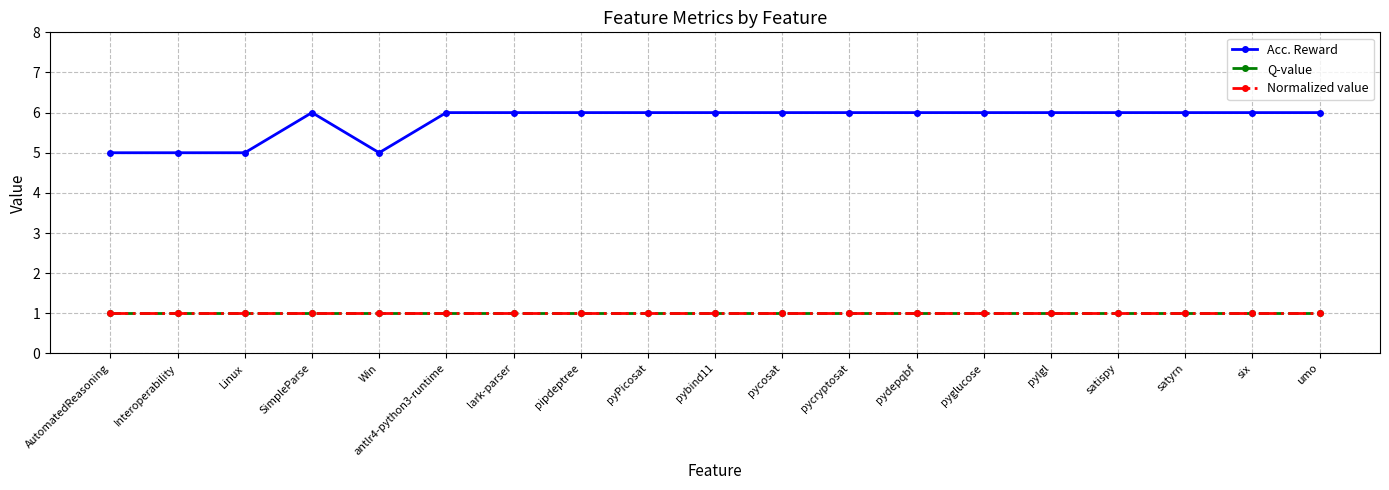

Does the chart have visible grid lines?

Yes